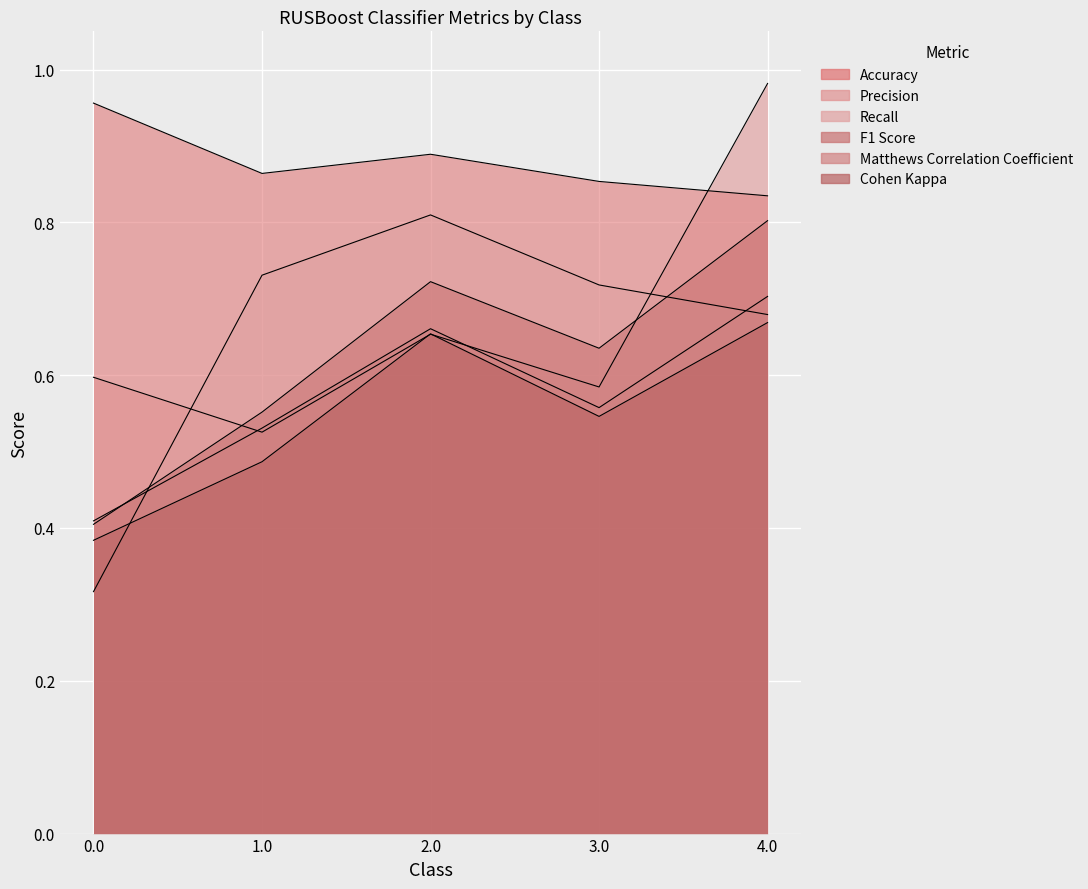

Where is the first local maximum for Recall?

2.0